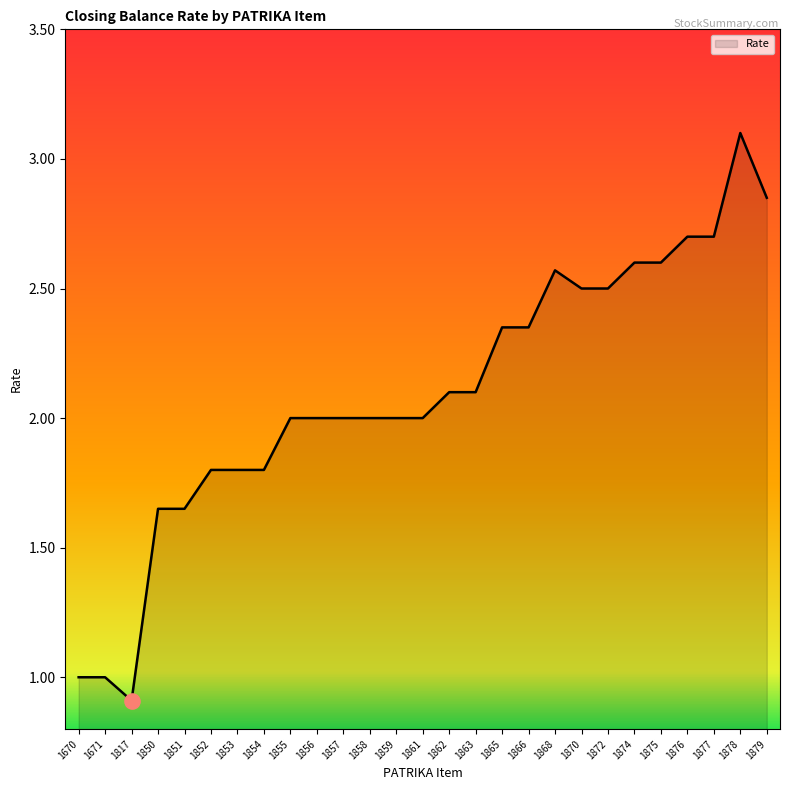

What is the change in value from 1859 to 1872?

+0.5